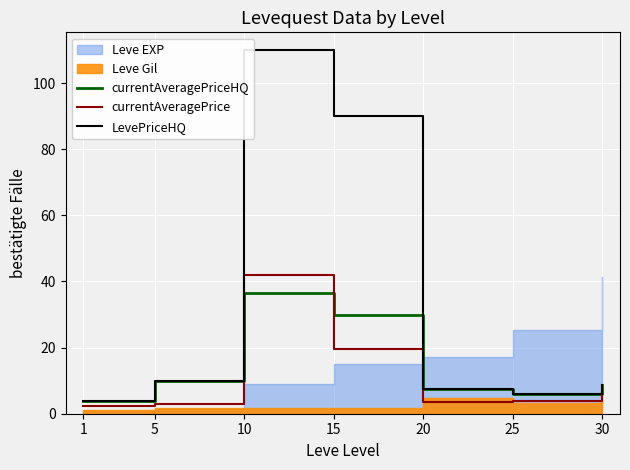

Which series has the largest range (max minus min)?

LevePriceHQ